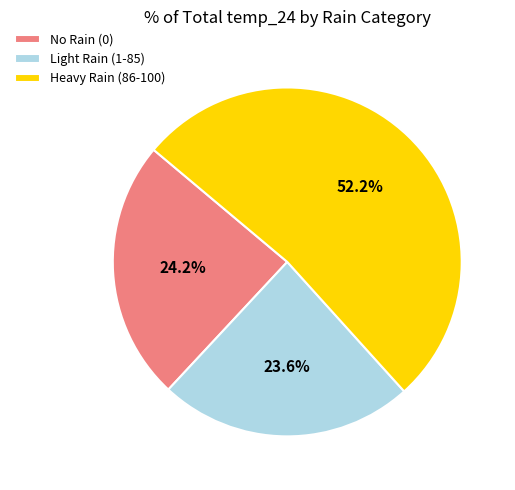

Which category has the smallest portion of the pie?

Light Rain (1-85)